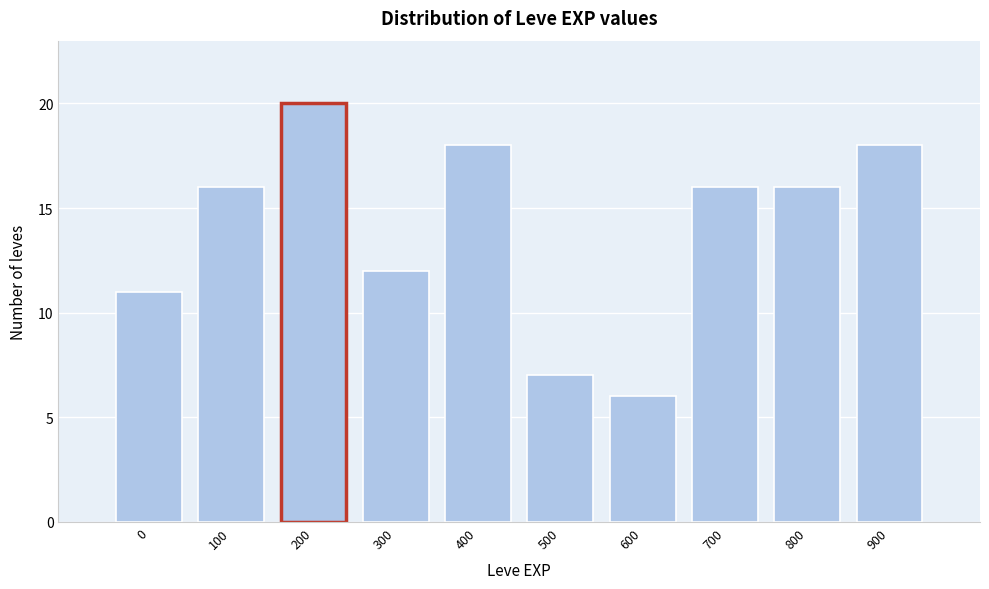

Reading left to right, what are all the values shown in this chart?

11	16	20	12	18	7	6	16	16	18